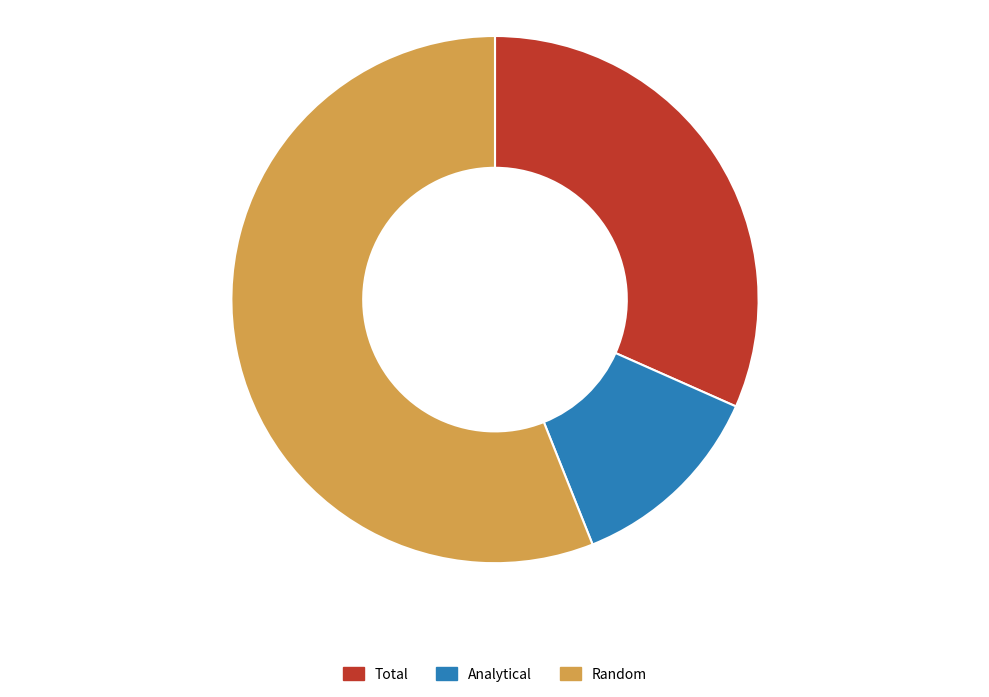

Is there any slice that represents more than half of the pie?

Yes